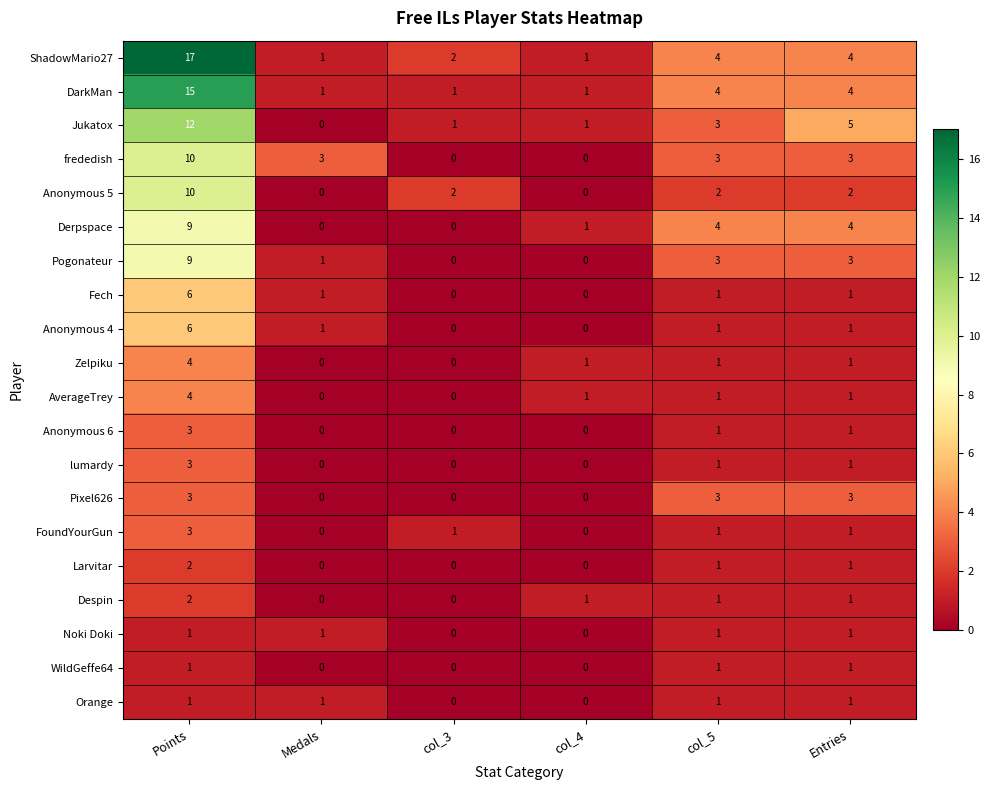

How many categories are shown in the chart?

6